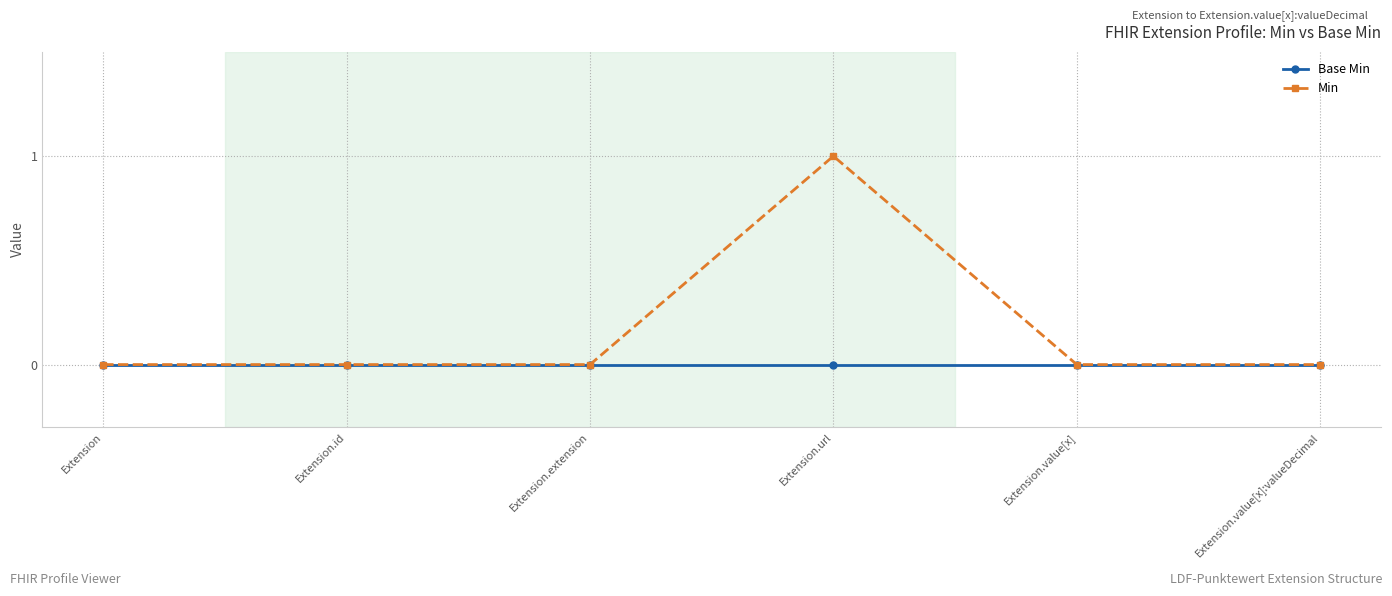

Which series has the widest spread of values?

Min